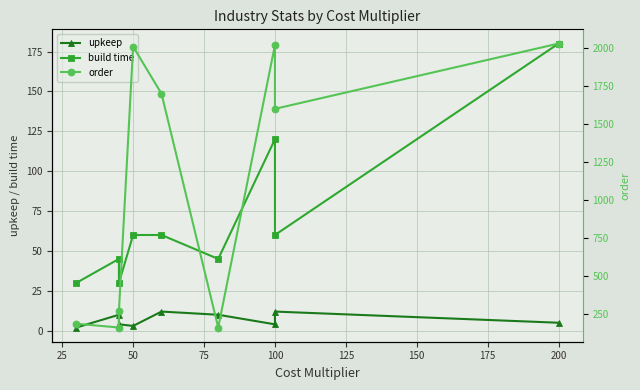

What is the difference between the maximum and minimum values in the build time series?

150